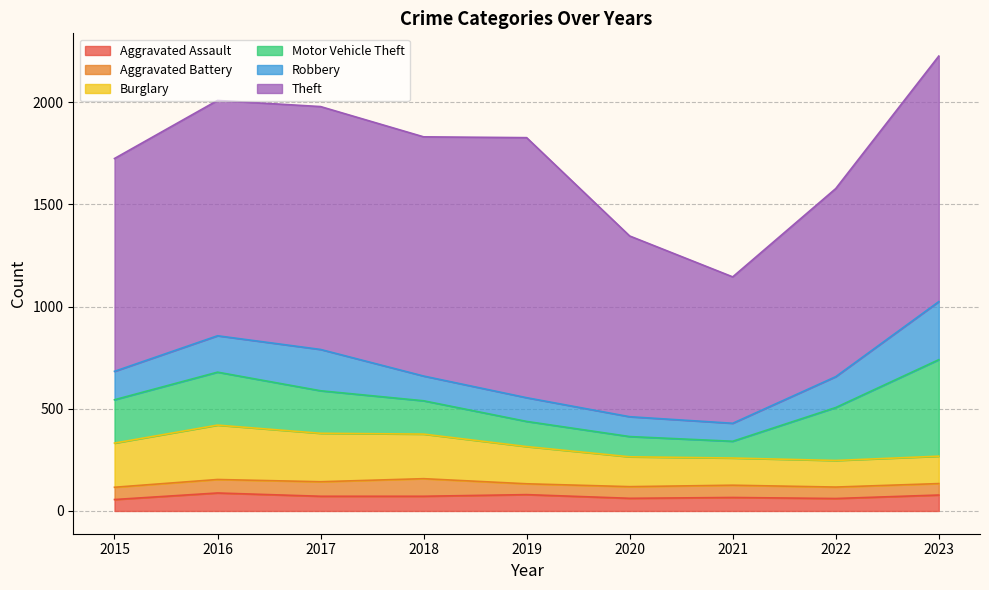

True or false: Burglary has a value of 64 at 2023.

False